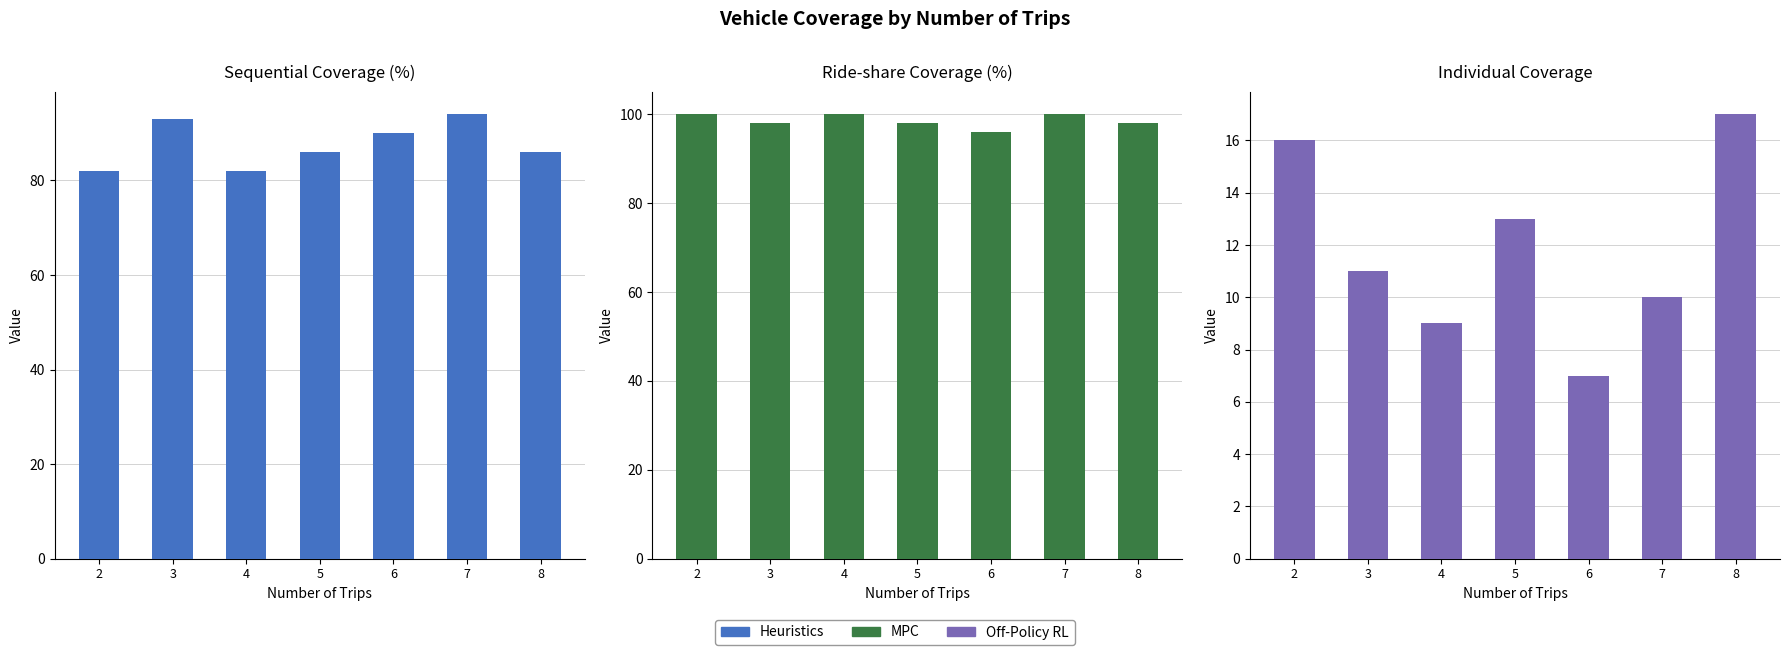

At how many categories does at least one series exceed 55?

7